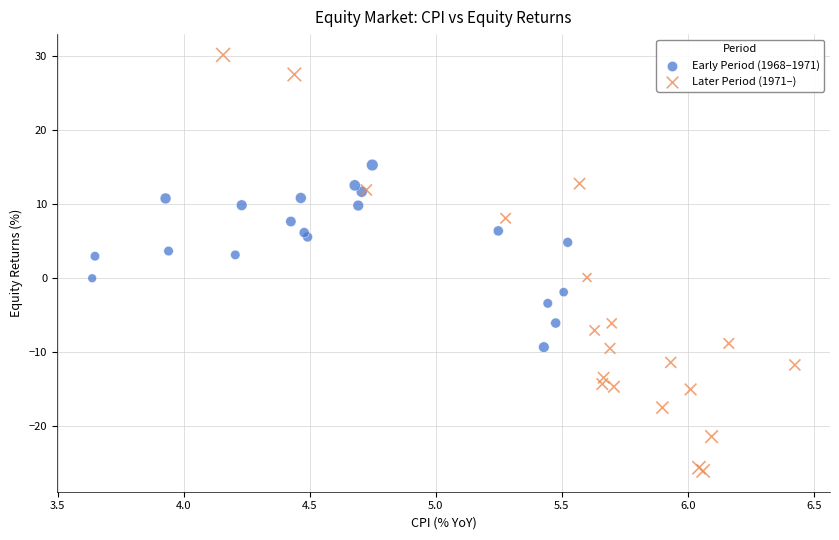

Which series reaches the minimum Y coordinate?

Later Period (1971–)